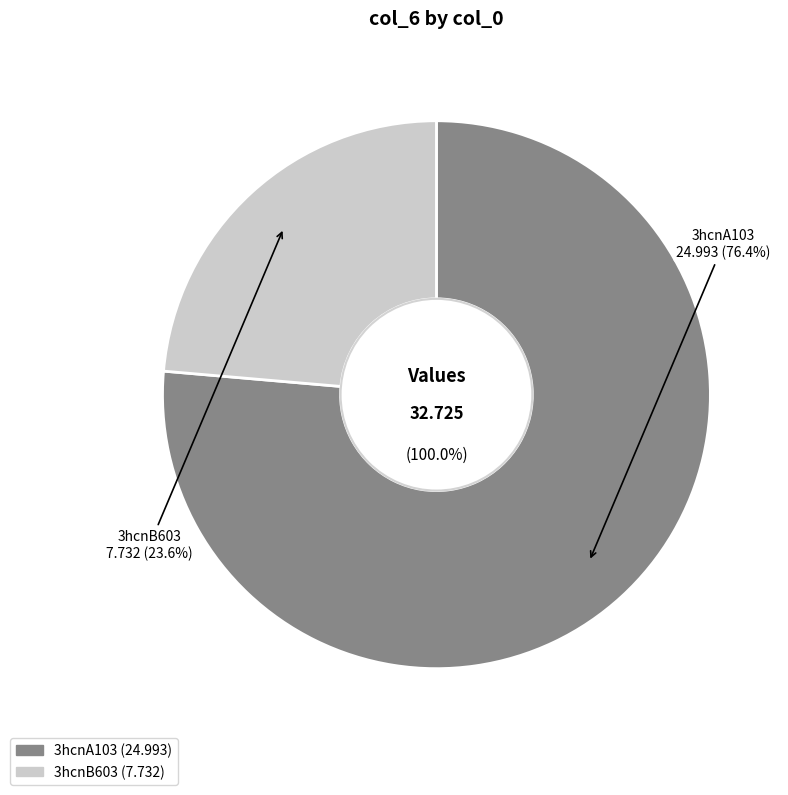

Between 3hcnA103 and 3hcnB603, which is larger?

3hcnA103